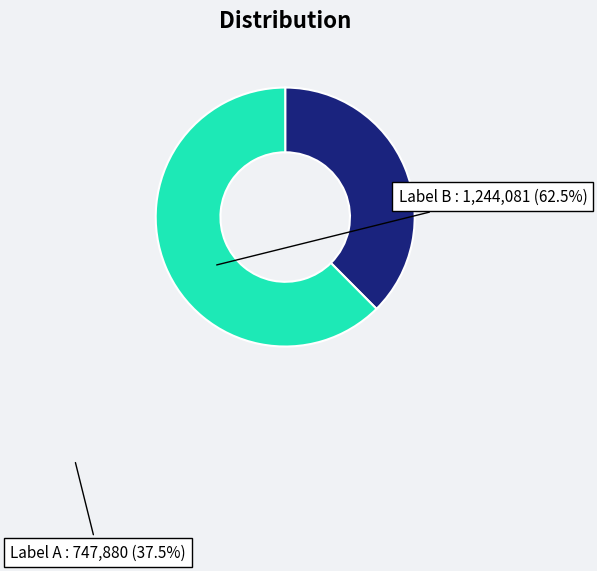

Is there any slice that represents more than half of the pie?

Yes